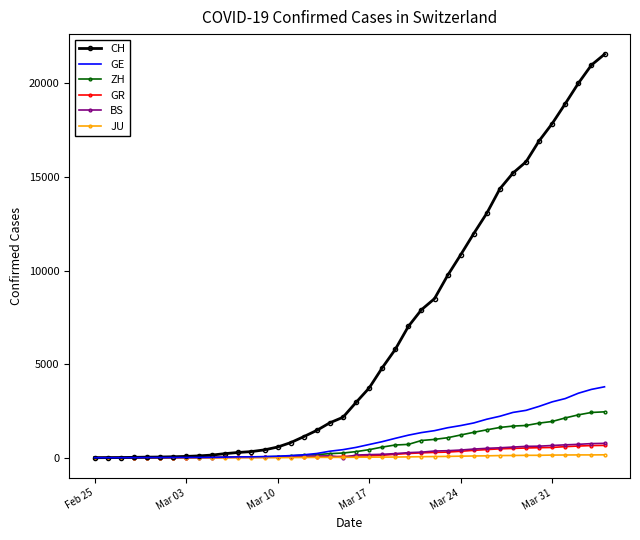

Which series has the widest spread of values?

CH